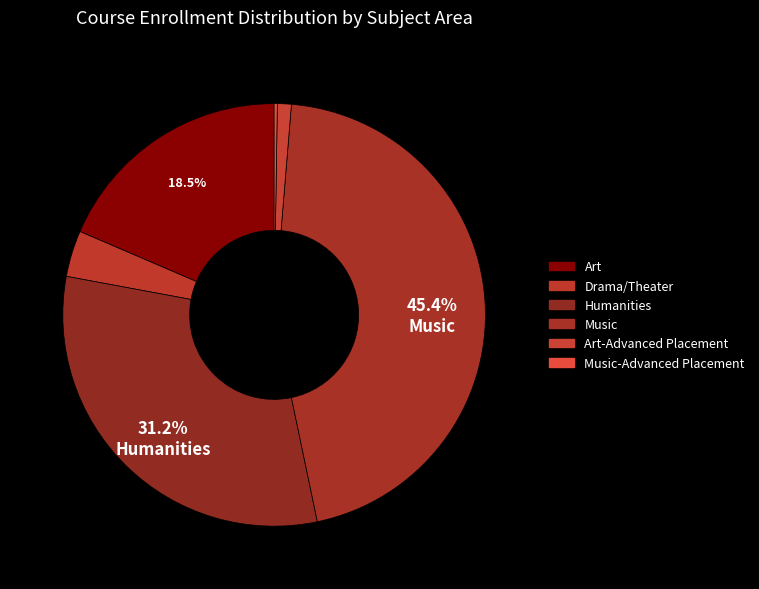

Rank the categories by value from lowest to highest.

Music-Advanced Placement, Art-Advanced Placement, Drama/Theater, Art, Humanities, Music